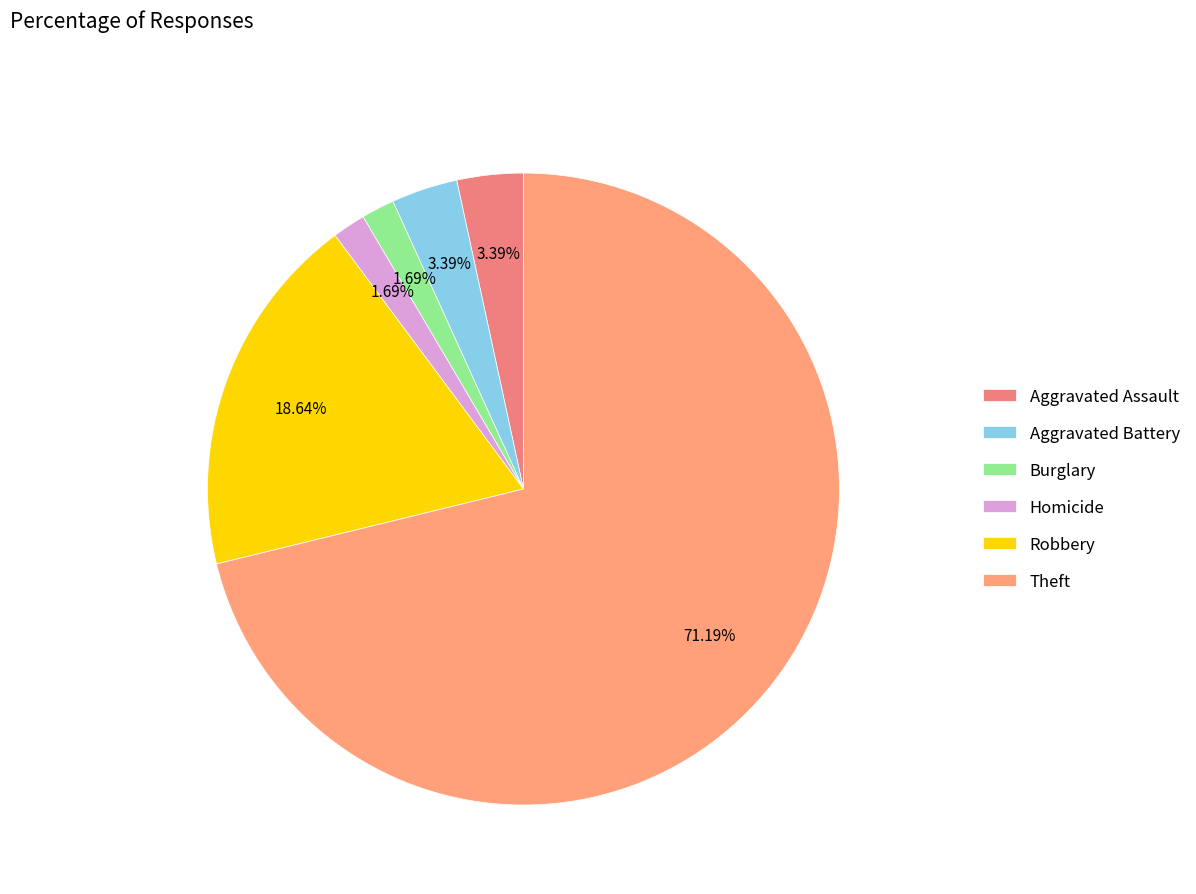

Is the sum of Homicide and Burglary greater than half?

No